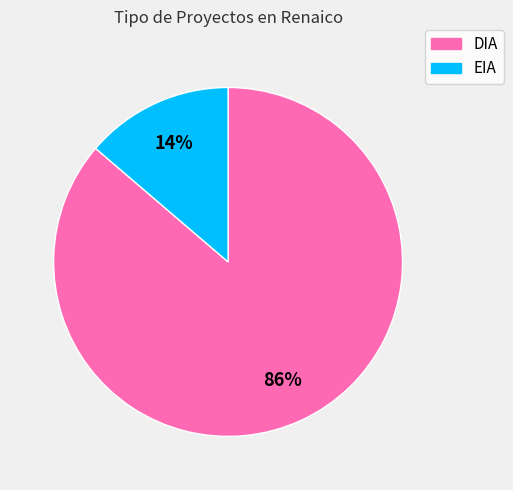

Between DIA and EIA, which is larger?

DIA